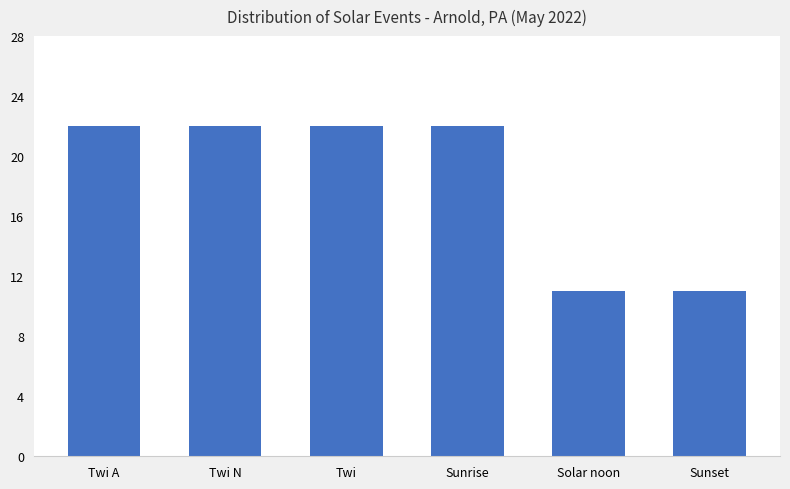

What is the sum of the values at Twi N and Sunrise?

44